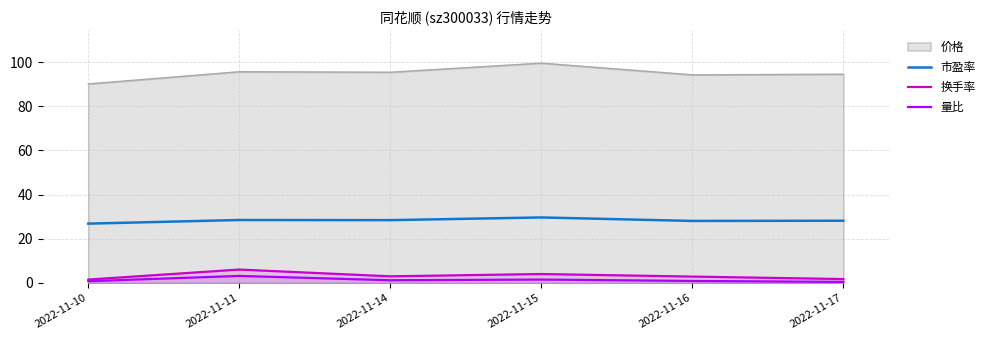

What is the difference between the highest and lowest values at 2022-11-15?

98.0